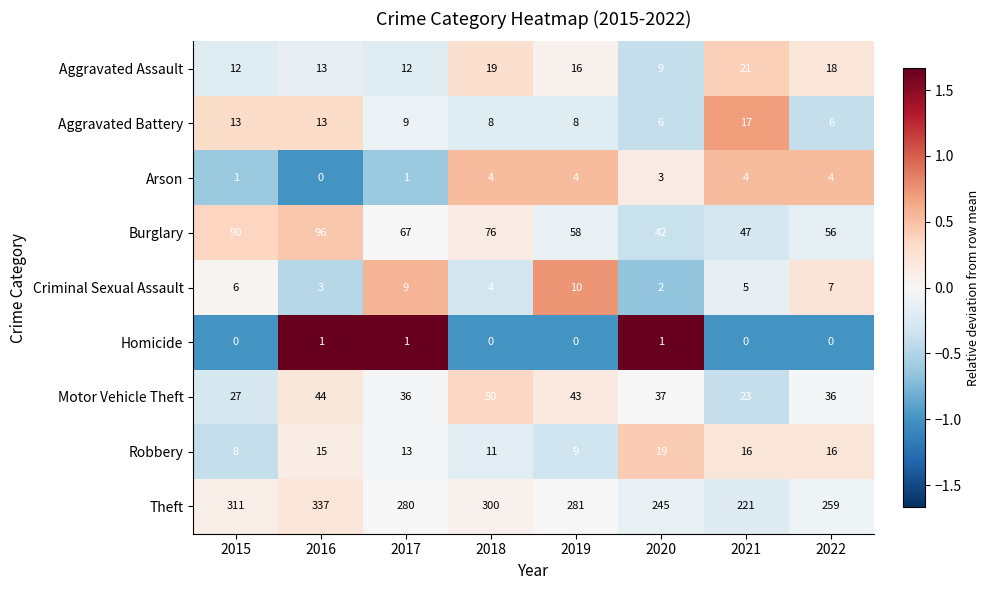

At which label does Aggravated Battery first exceed 9?

2015